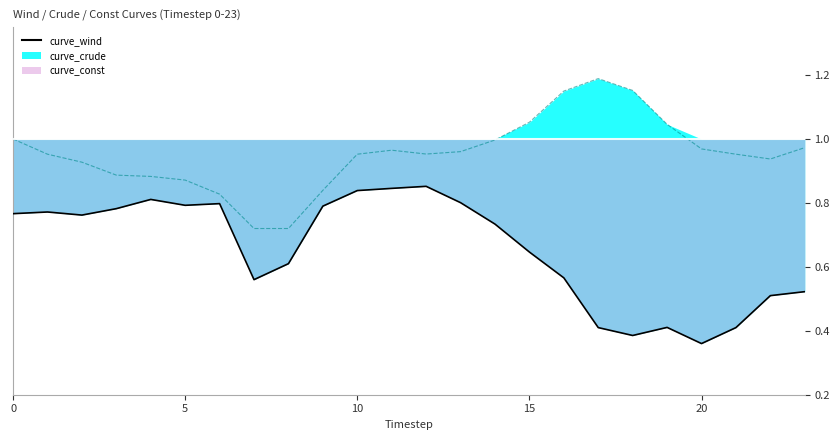

What is the difference between the maximum and minimum values?

0.5